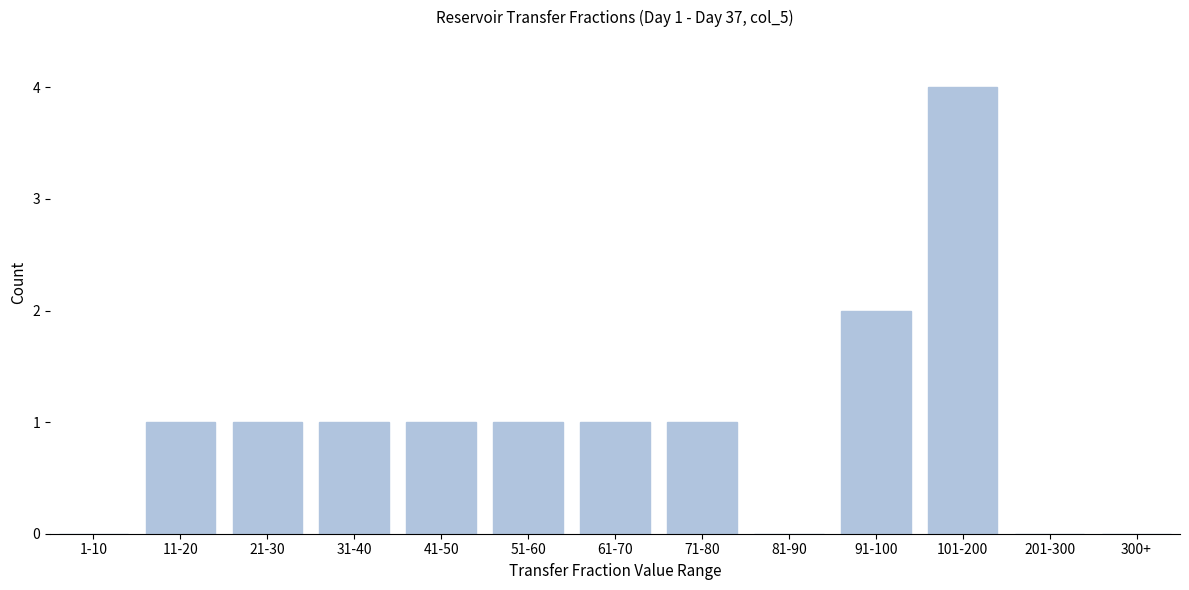

Reading left to right, transcribe all the data shown in this chart.

1-10=0	11-20=1	21-30=1	31-40=1	41-50=1	51-60=1	61-70=1	71-80=1	81-90=0	91-100=2	101-200=4	201-300=0	300+=0